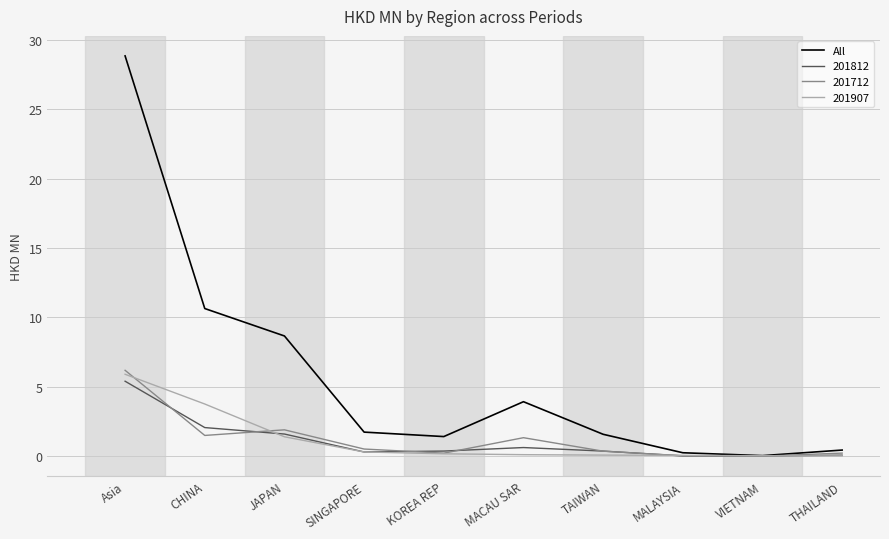

What is the total value across all series at CHINA?

17.9